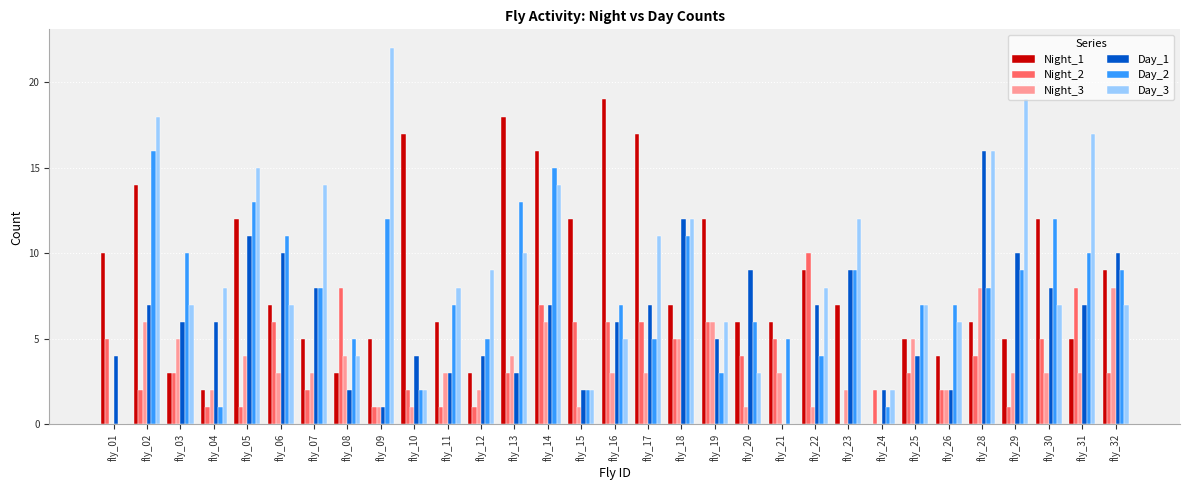

Which series has the largest range (max minus min)?

Day_3